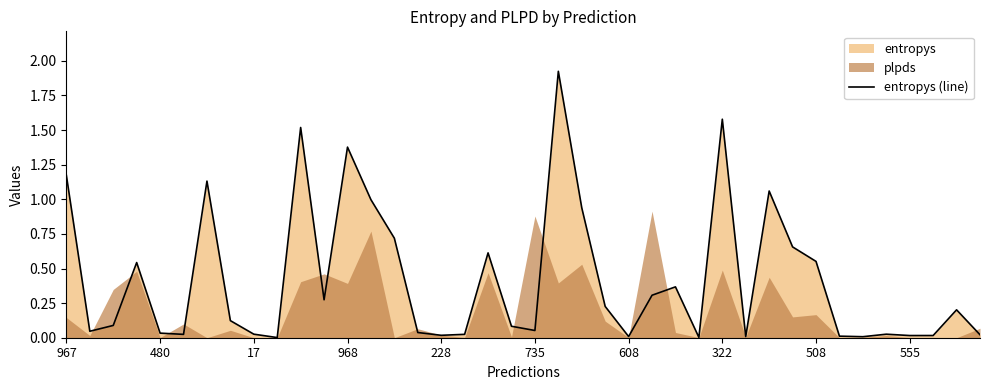

What is the difference between the second highest and minimum values?

1.6